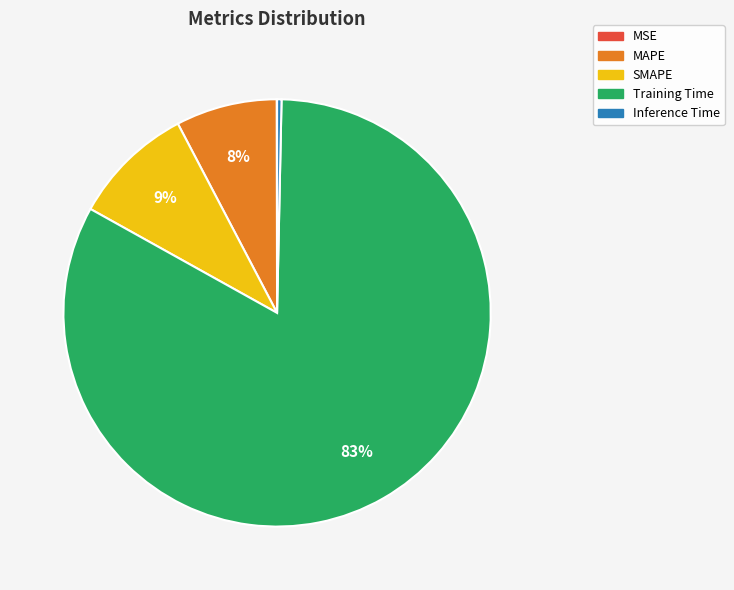

Which category accounts for the majority?

Training Time